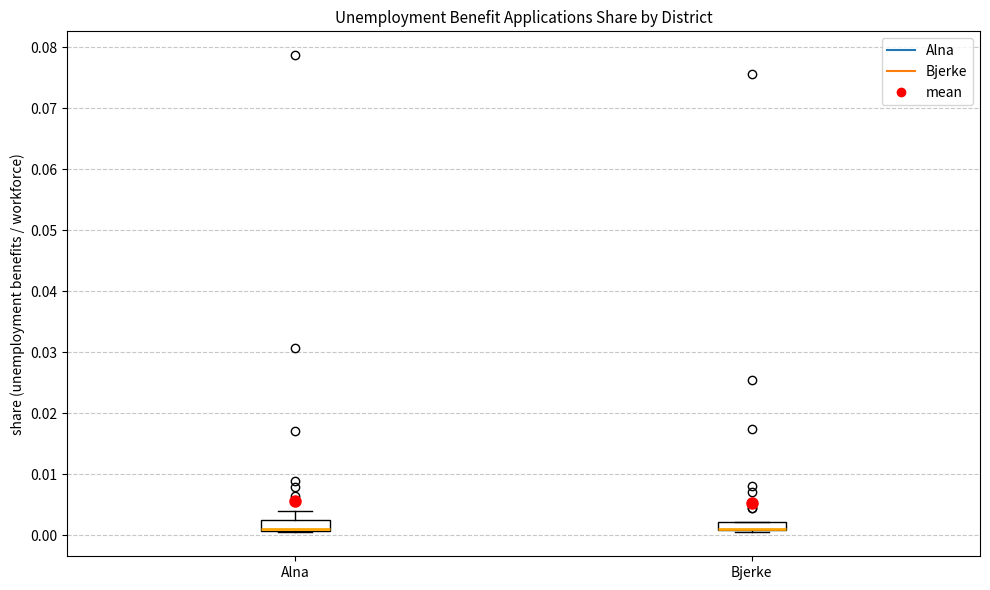

Where is the lower edge of the box for Alna on the y-axis? The values are not printed on the chart, so give them approximately, as read against the axis.

0.001